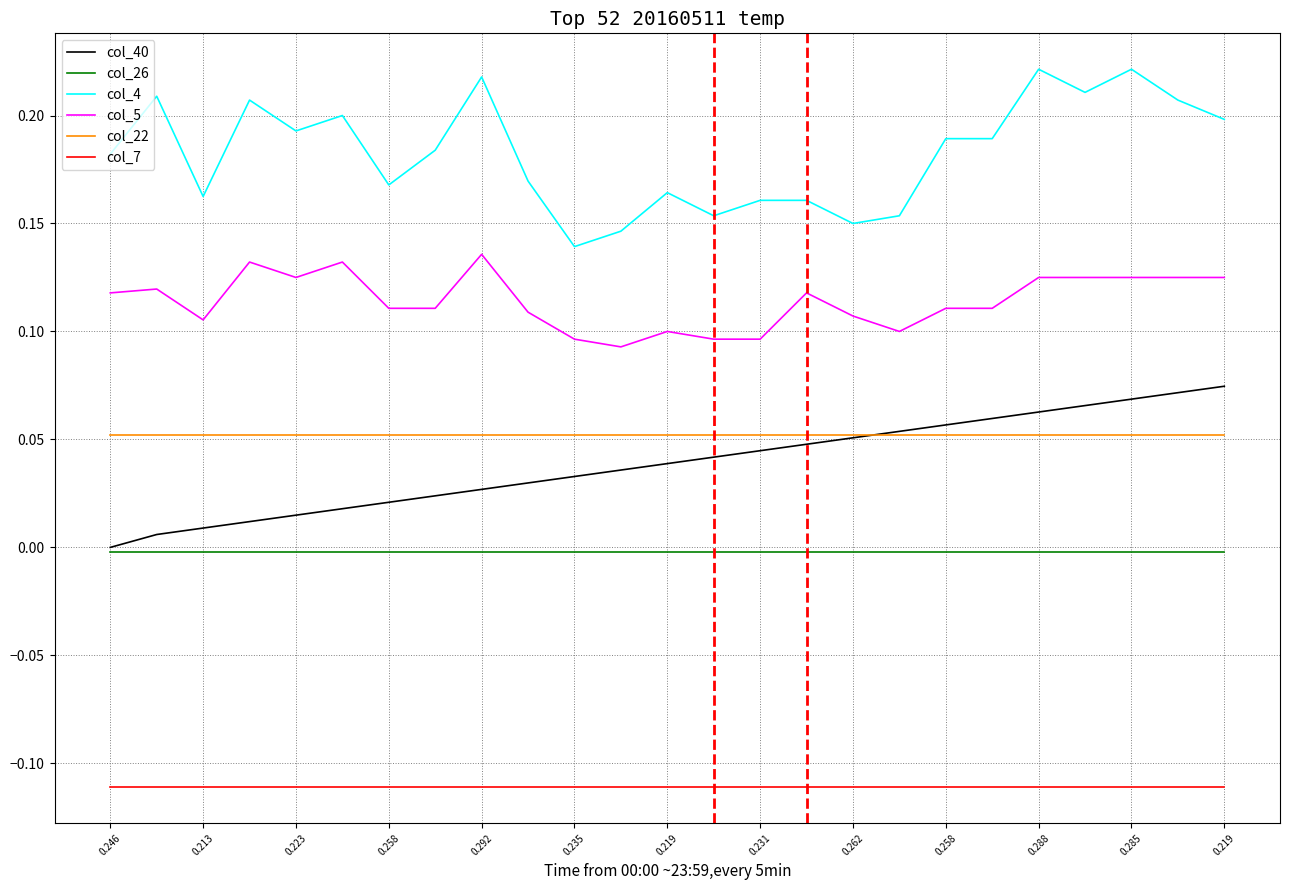

List the series in order of their peak value, lowest first.

col_7, col_26, col_22, col_40, col_5, col_4